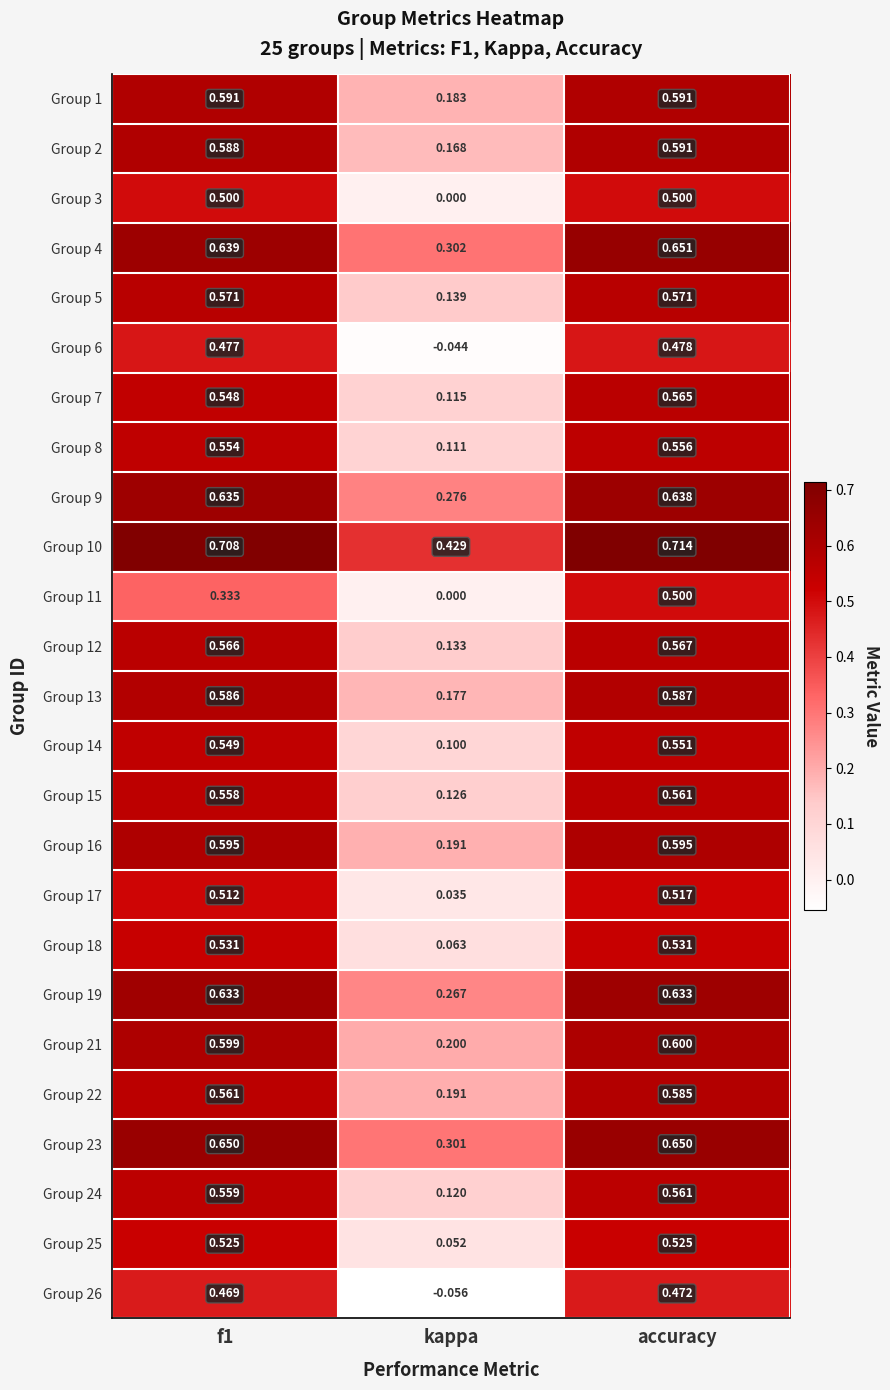

What is the spread (max minus min) of values at kappa?

0.5